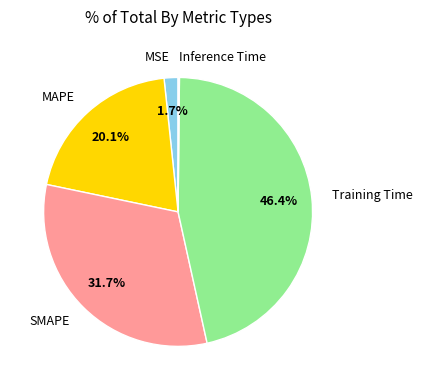

Does any single category account for the majority?

No